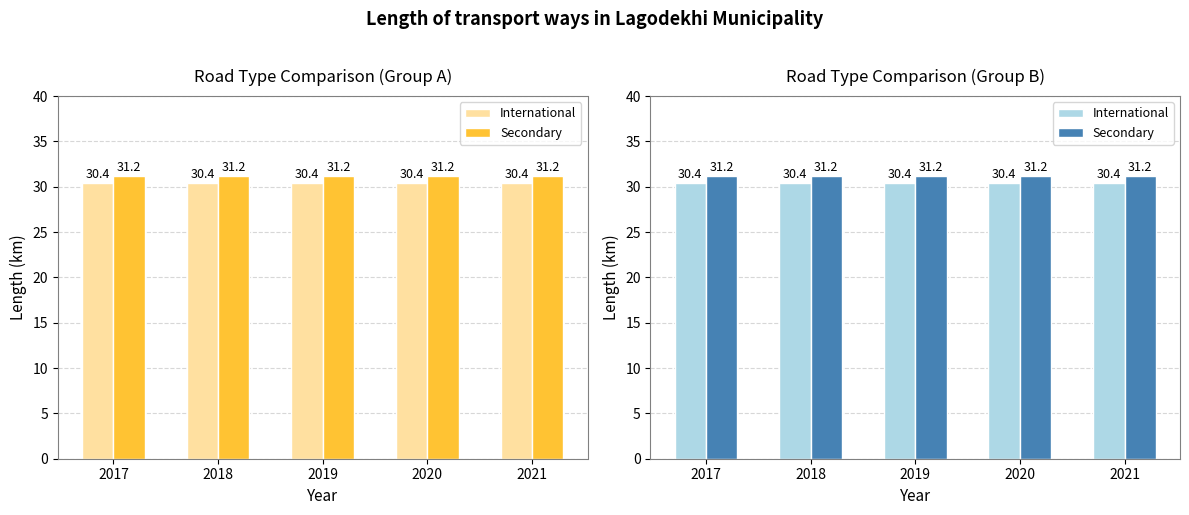

How many groups of bars are there?

5